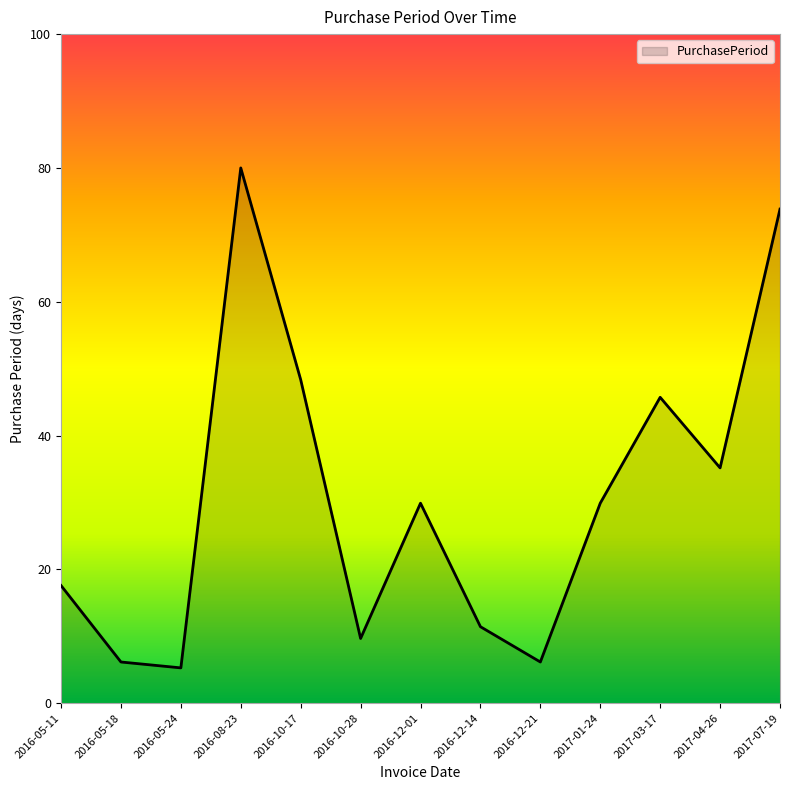

True or false: there are more than 0 points higher than both neighbors.

True